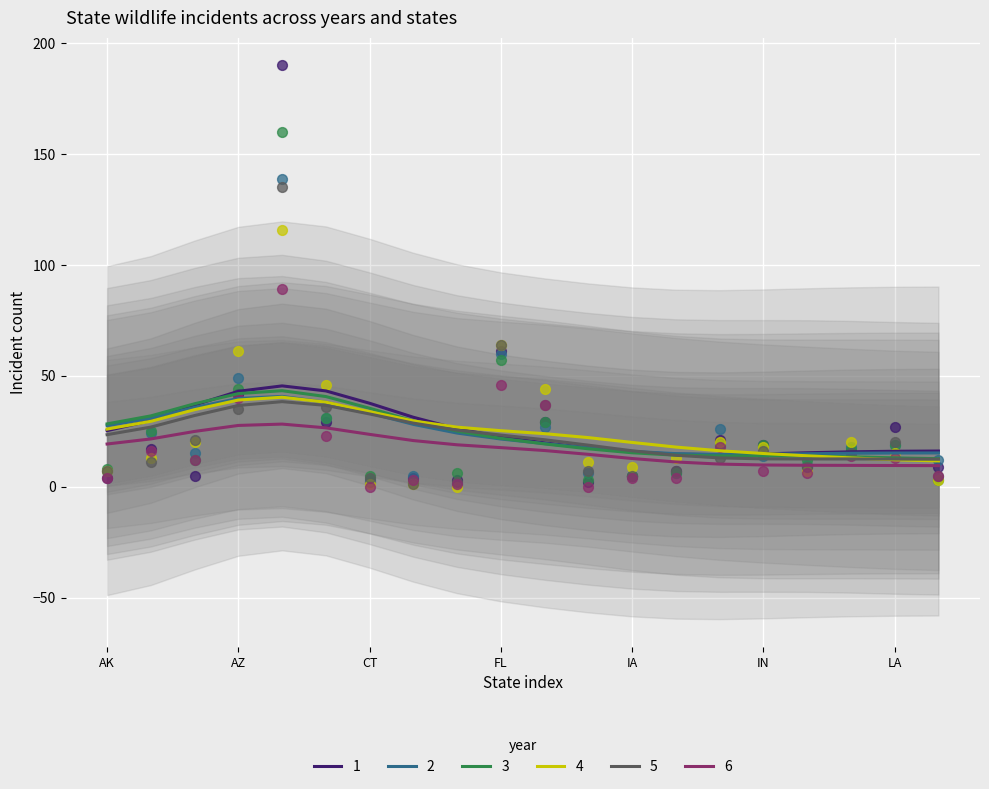

The value of 2 at AZ is 39.8. True or false?

True